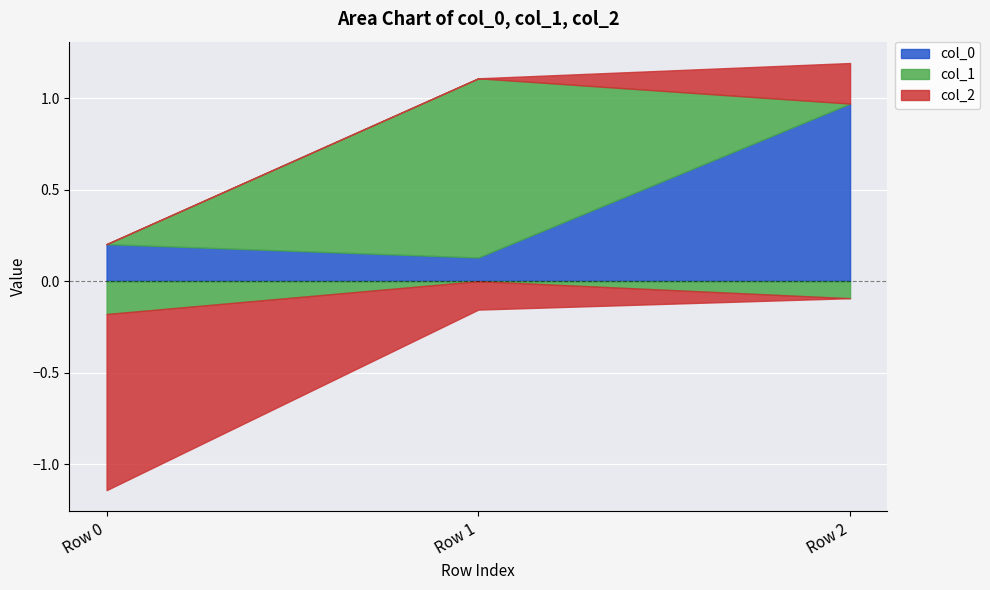

Where does the col_1 series first go above 0?

Row 1